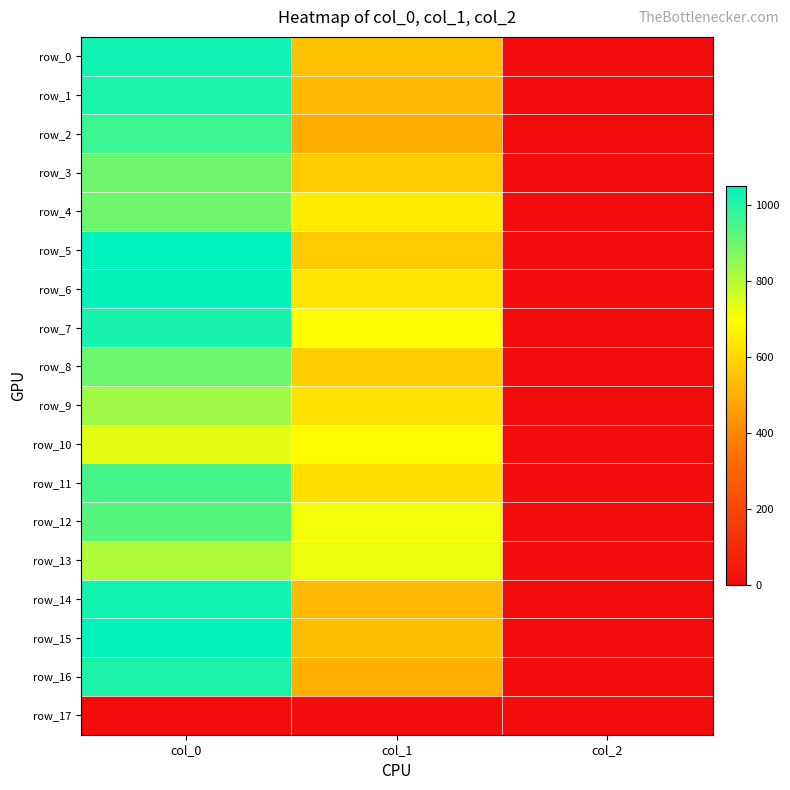

How many values in the row_10 series are below 691?

1